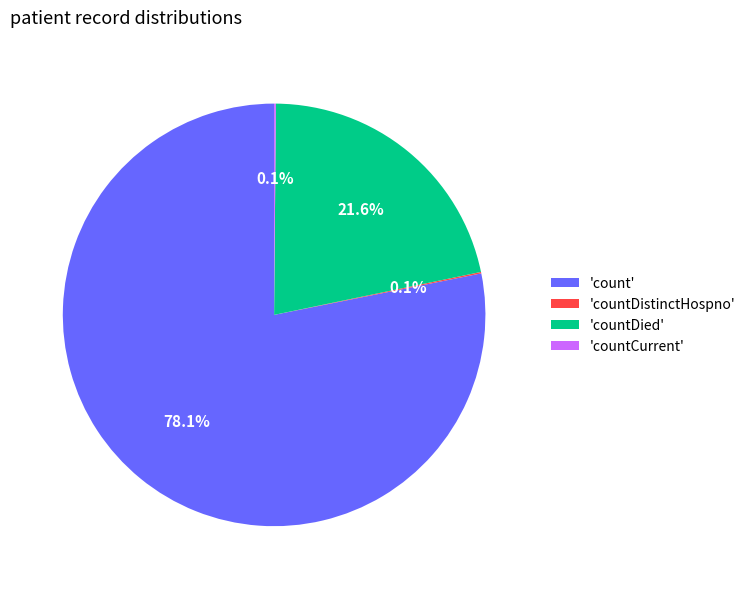

Does any single category account for the majority?

Yes